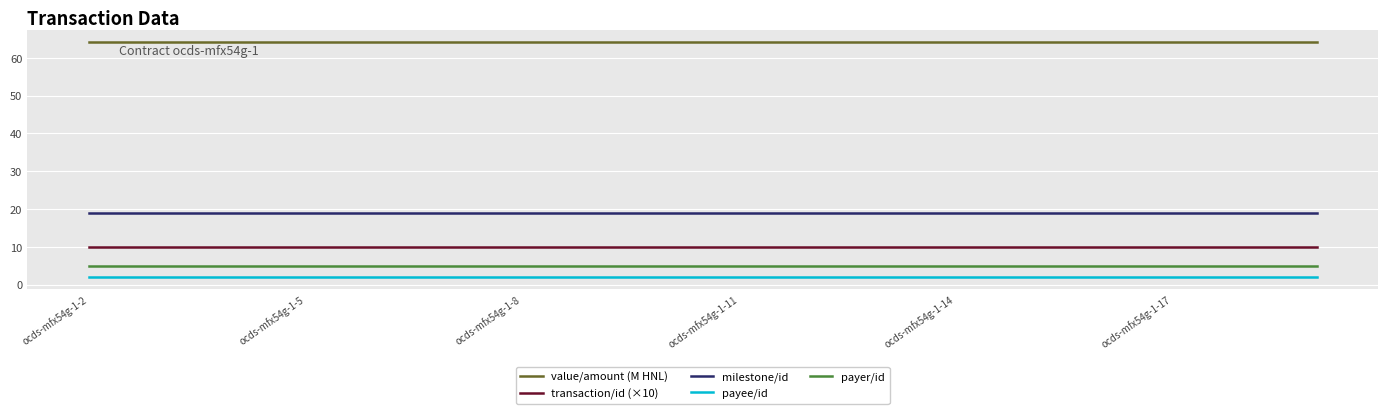

Which series has the largest total across all categories?

value/amount (M HNL)